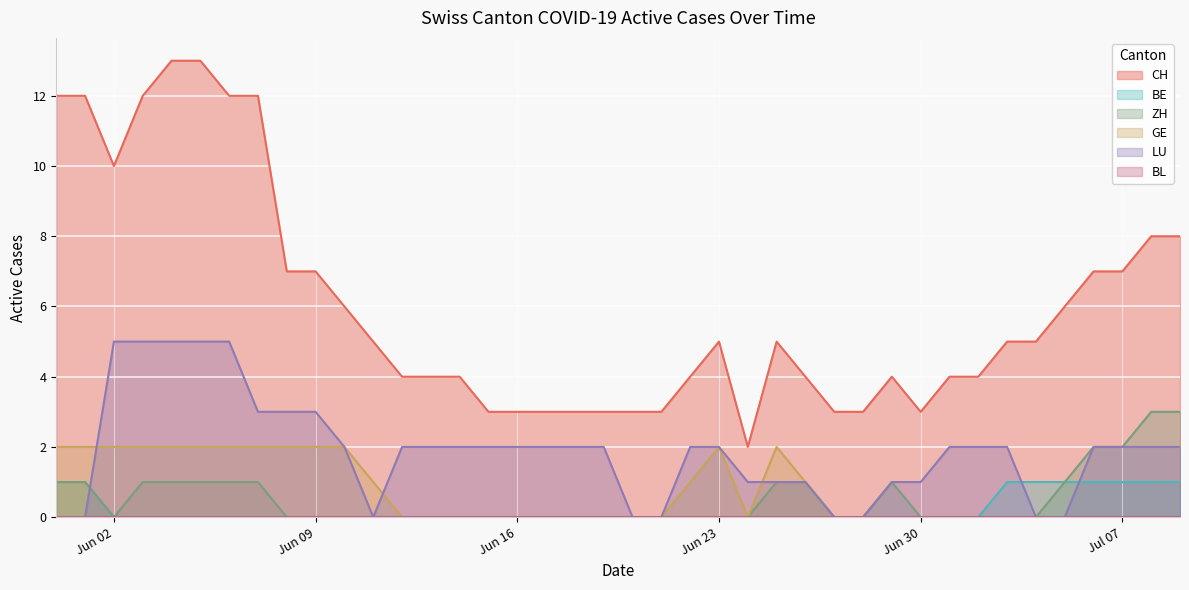

Between 2020-06-18 and 2020-06-01, which is larger?

2020-06-01